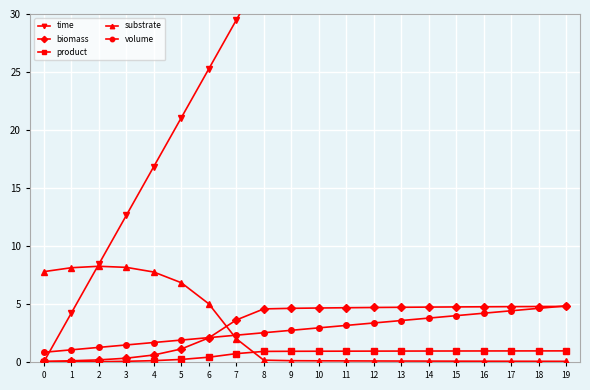

In substrate, how many points are higher than both neighbors (excluding endpoints)?

1